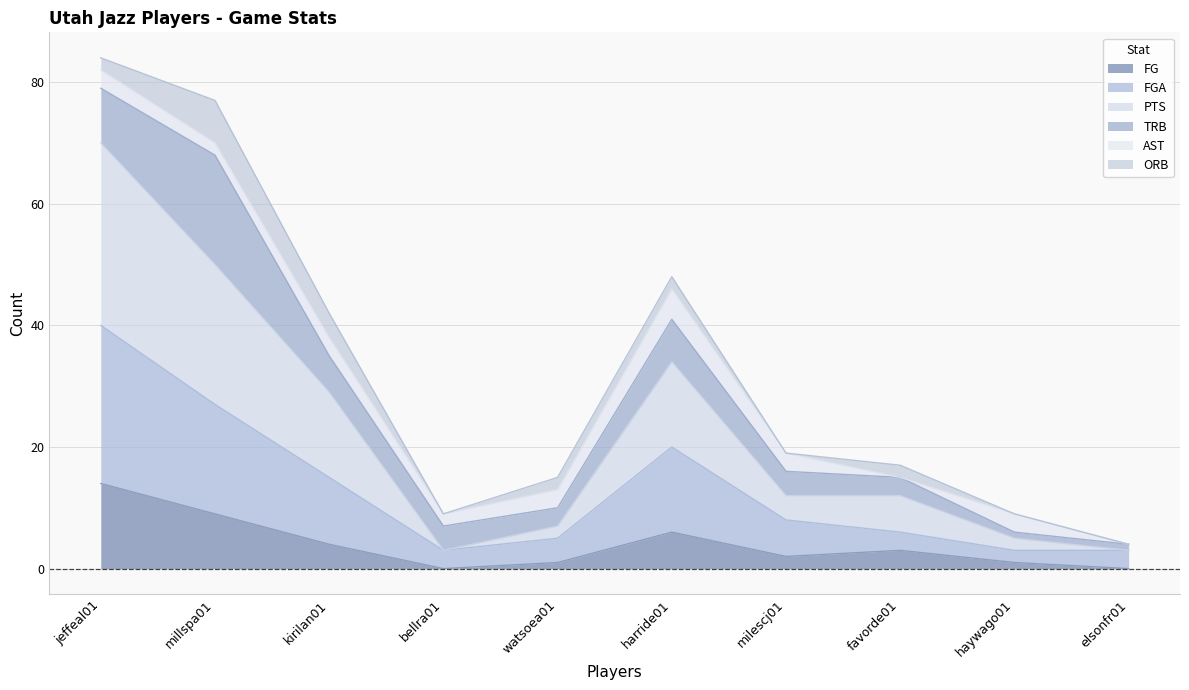

What position from the left is favorde01?

8